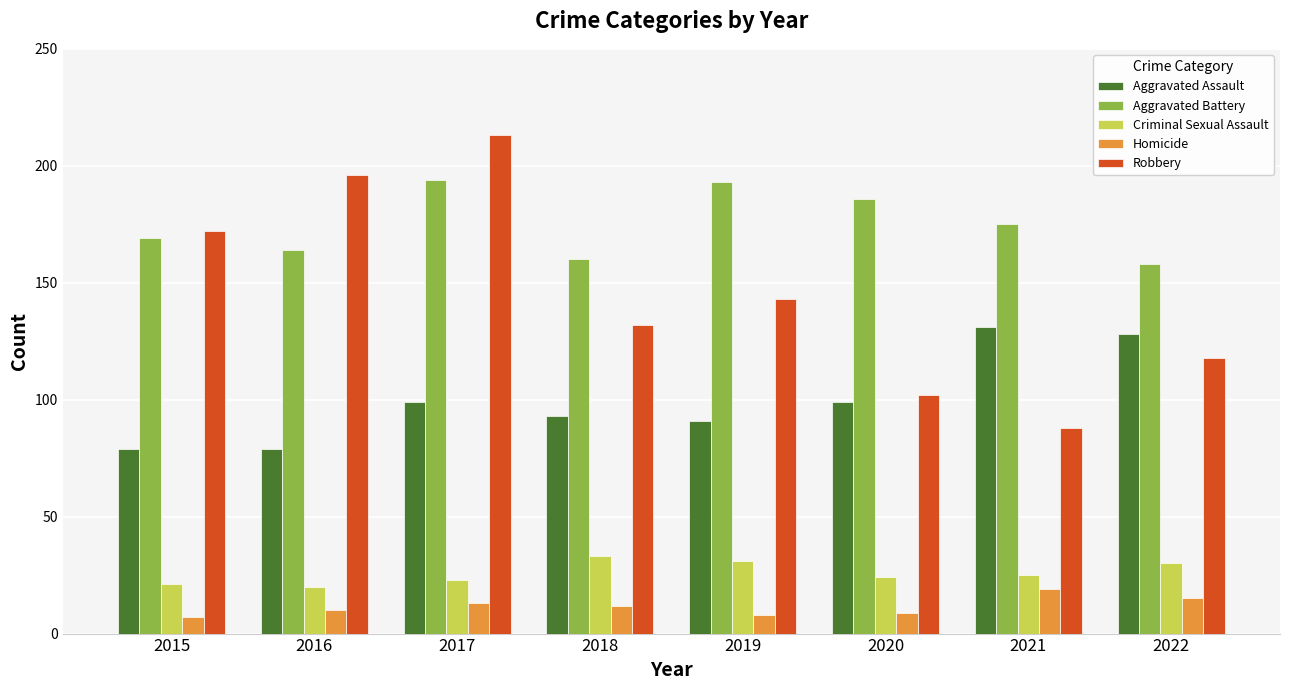

The value of Criminal Sexual Assault at 2017 is 13. True or false?

False